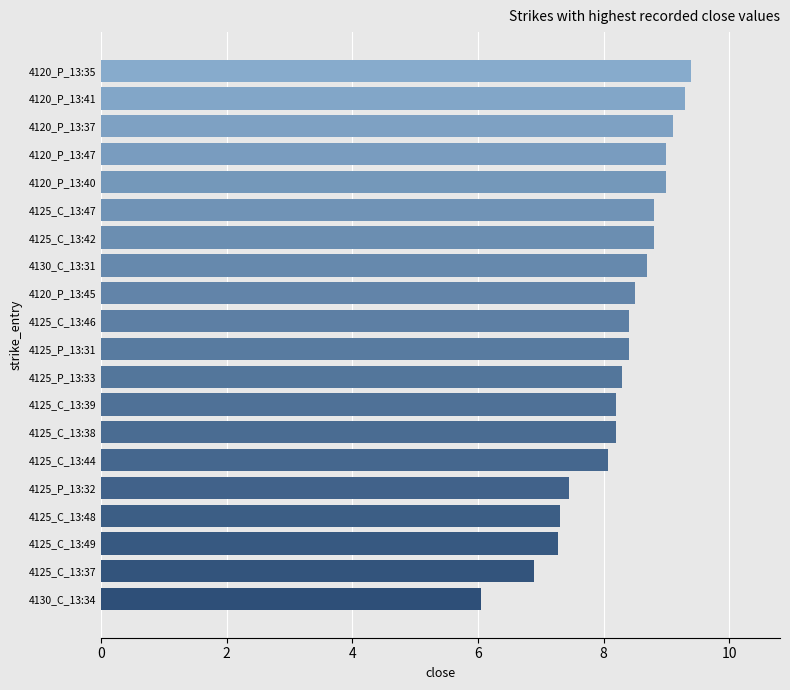

The value at 4130_C_13:34 is 3.3. True or false?

False